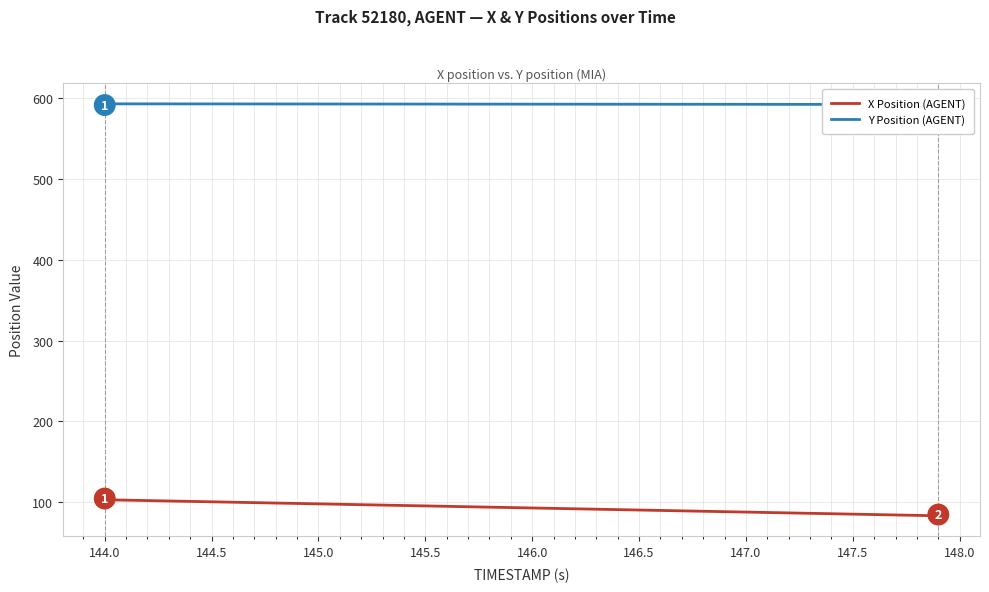

What is the lowest value of the X Position (AGENT) series?

83.5